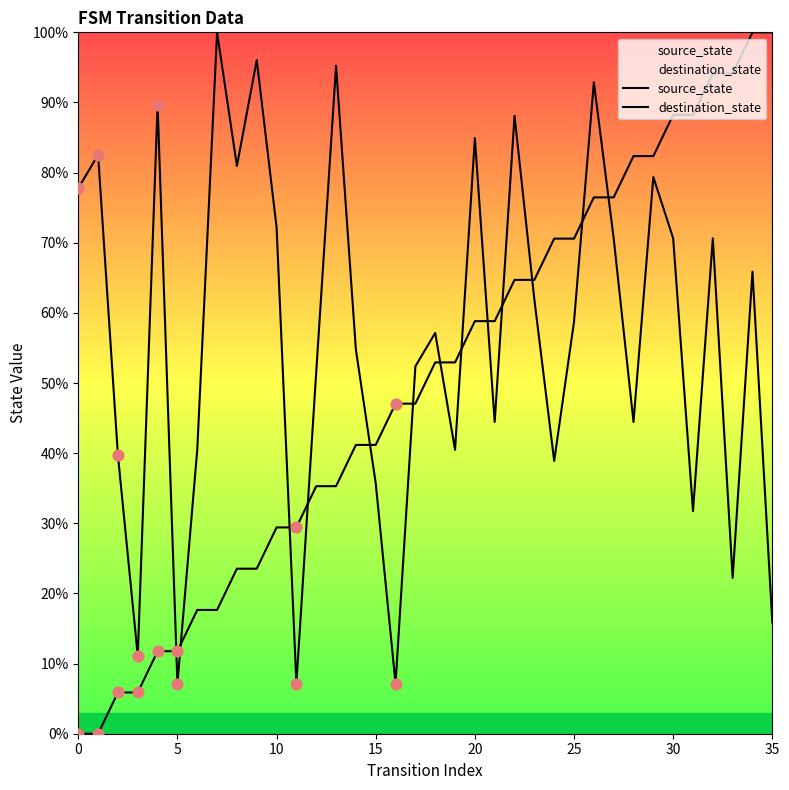

Which series reaches the maximum Y coordinate?

source_state